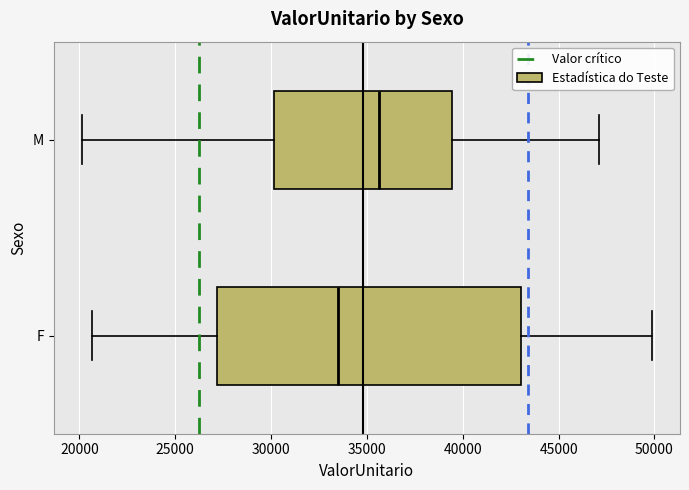

Which box is the widest, from its left edge to its right edge?

F